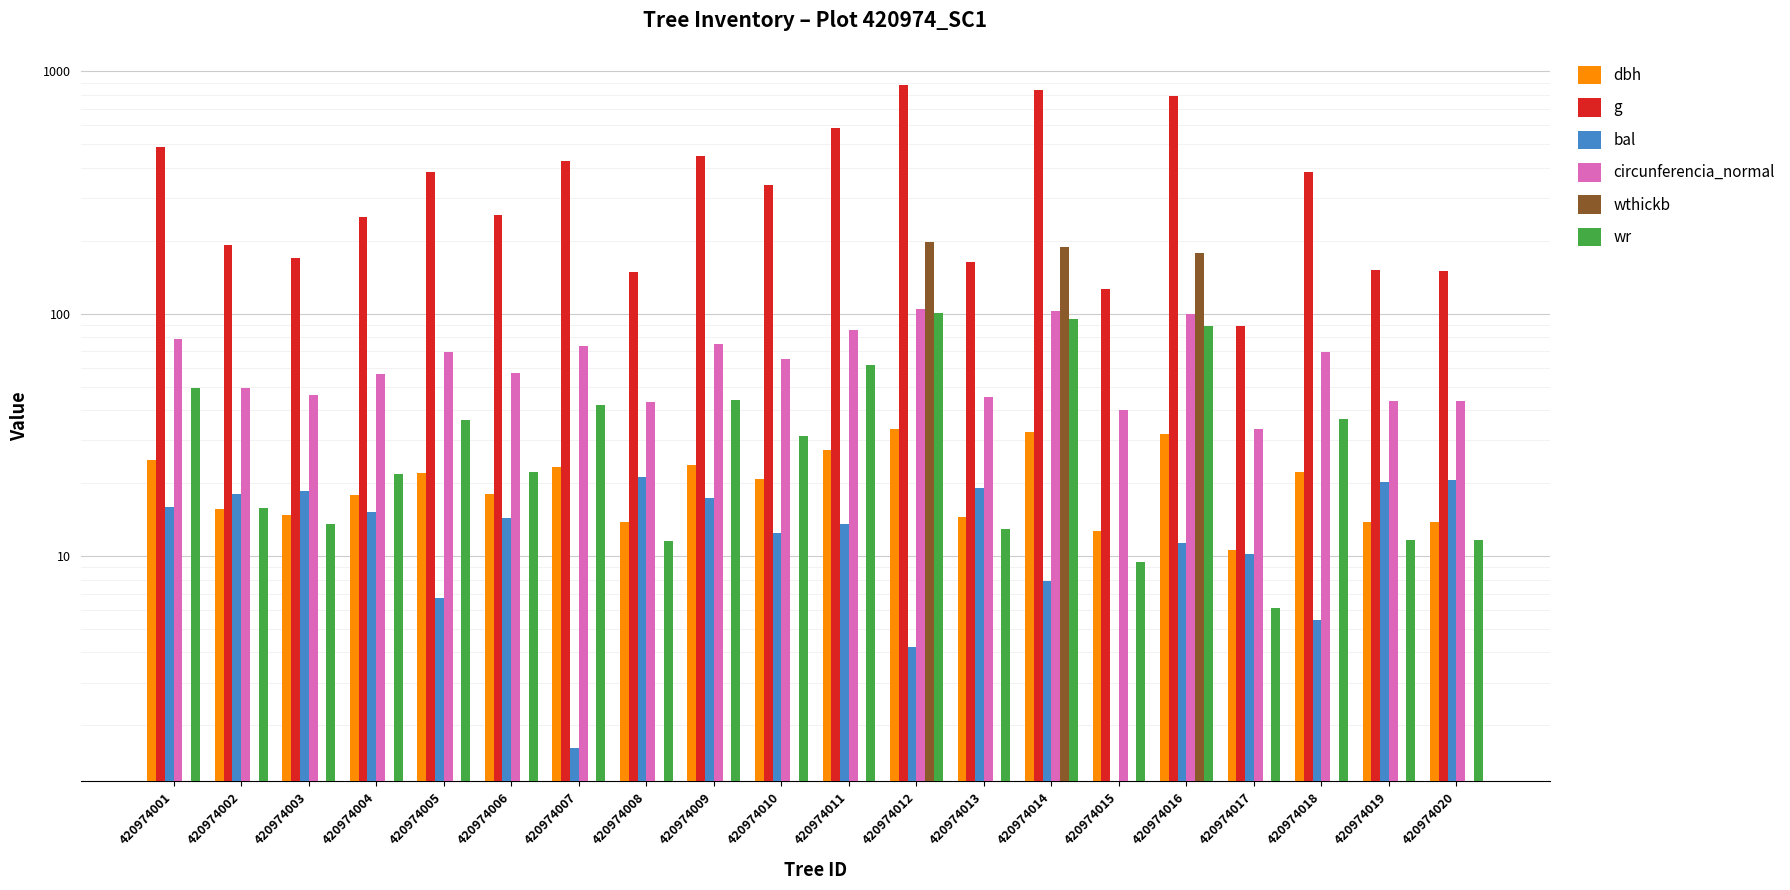

At 420974018, list the series in order from largest to smallest.

g, circunferencia_normal, wr, dbh, bal, wthickb